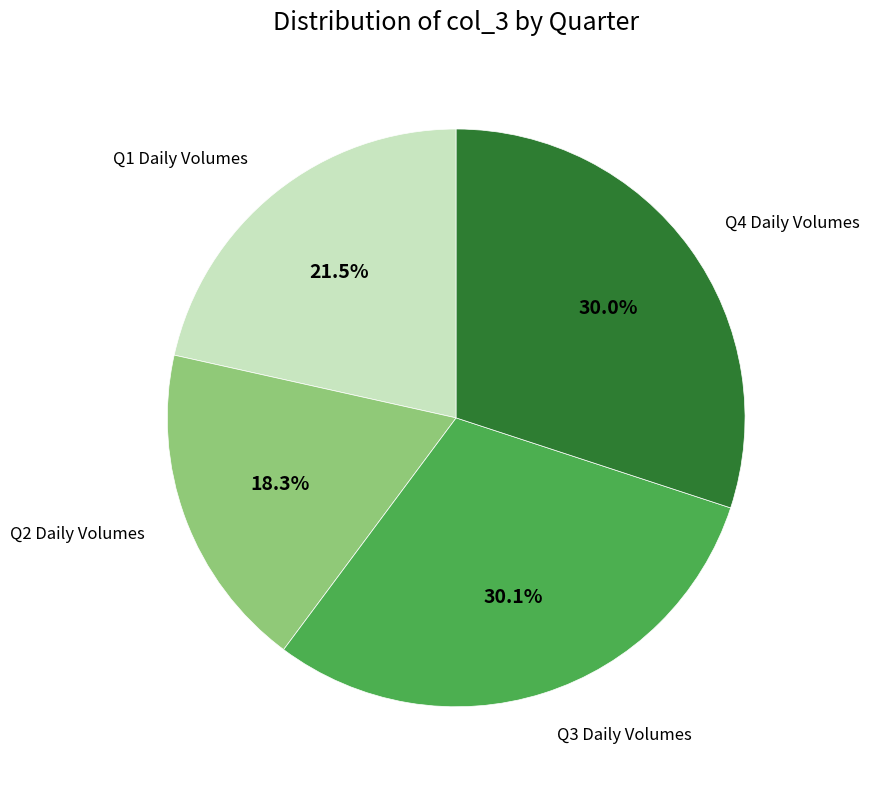

Is there any slice that represents more than half of the pie?

No